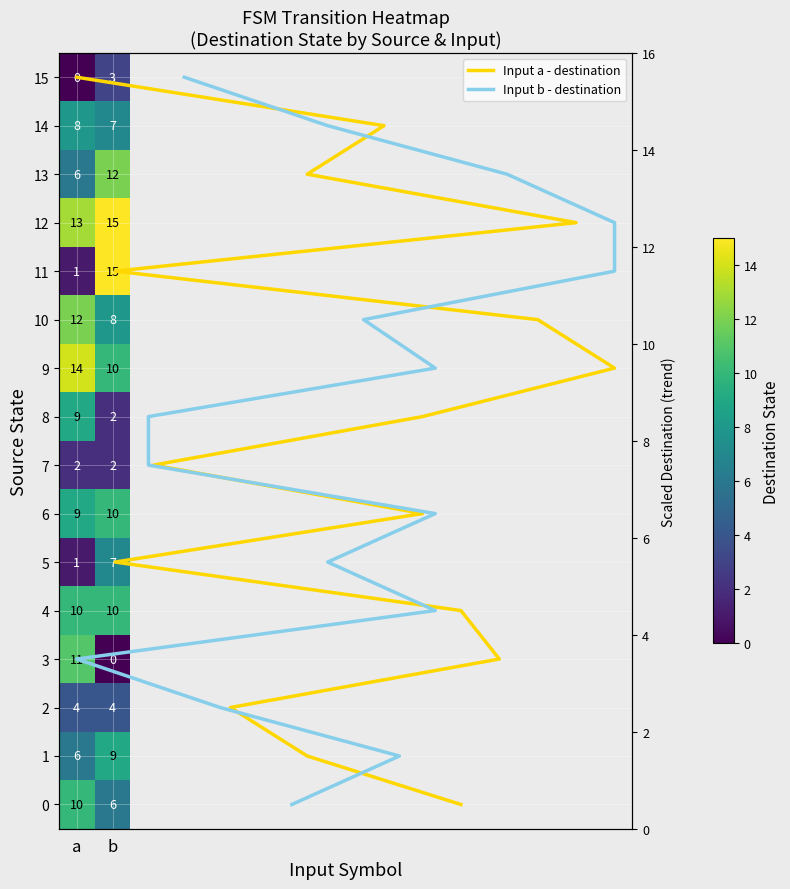

Which series has the largest total across all categories?

Input a - destination